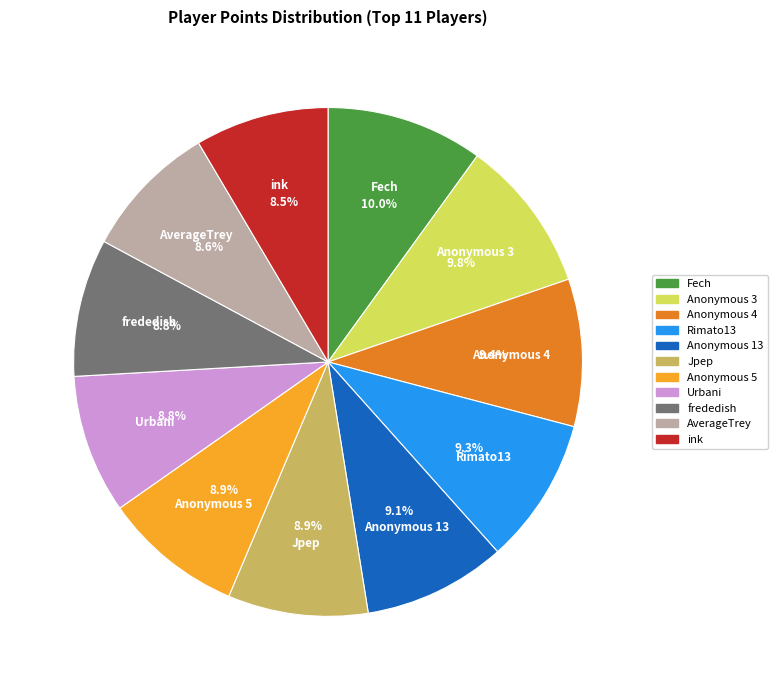

Which has a higher value, Anonymous 3 or Urbani?

Anonymous 3